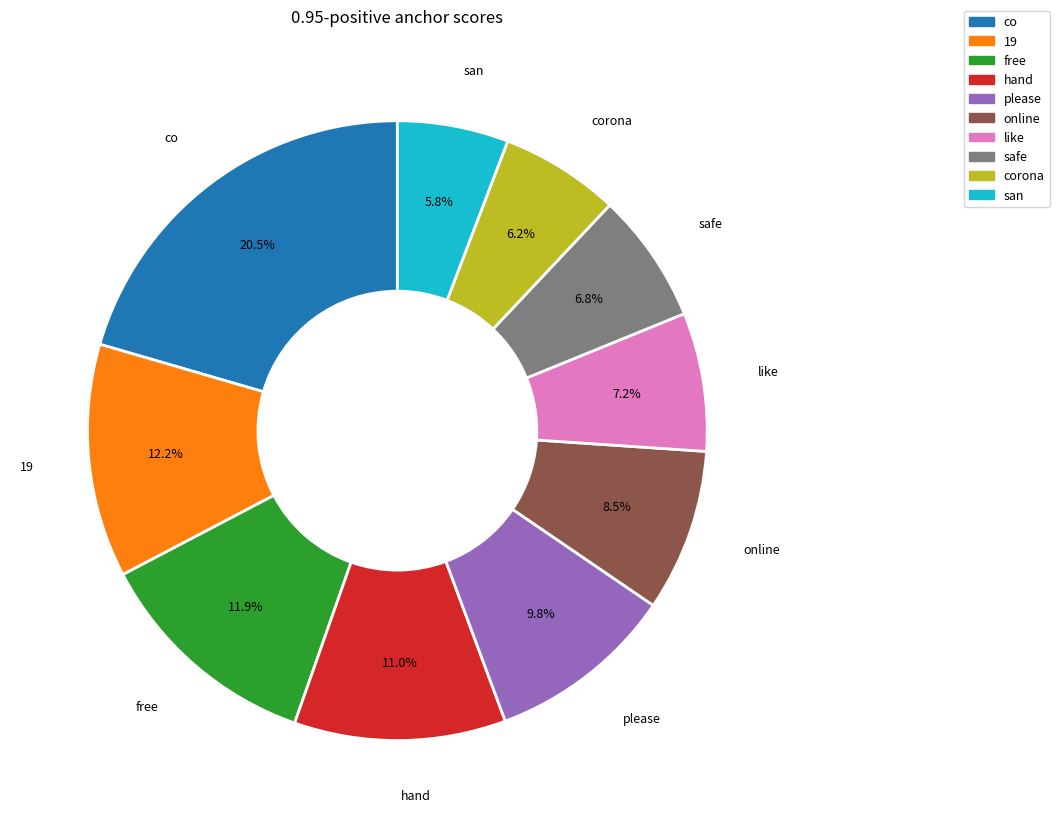

Does any single category account for the majority?

No